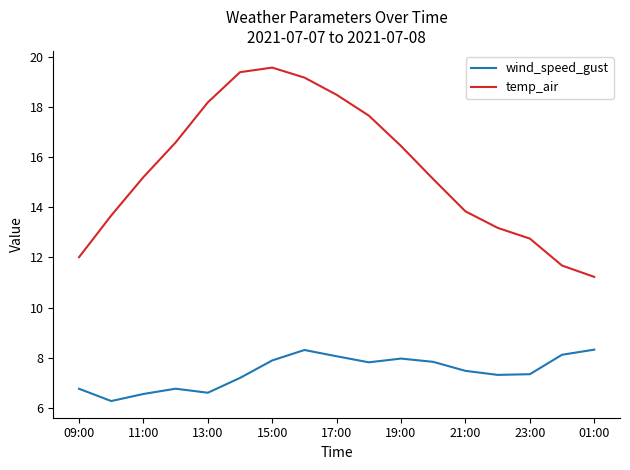

True or false: wind_speed_gust and temp_air intersect in this chart.

False